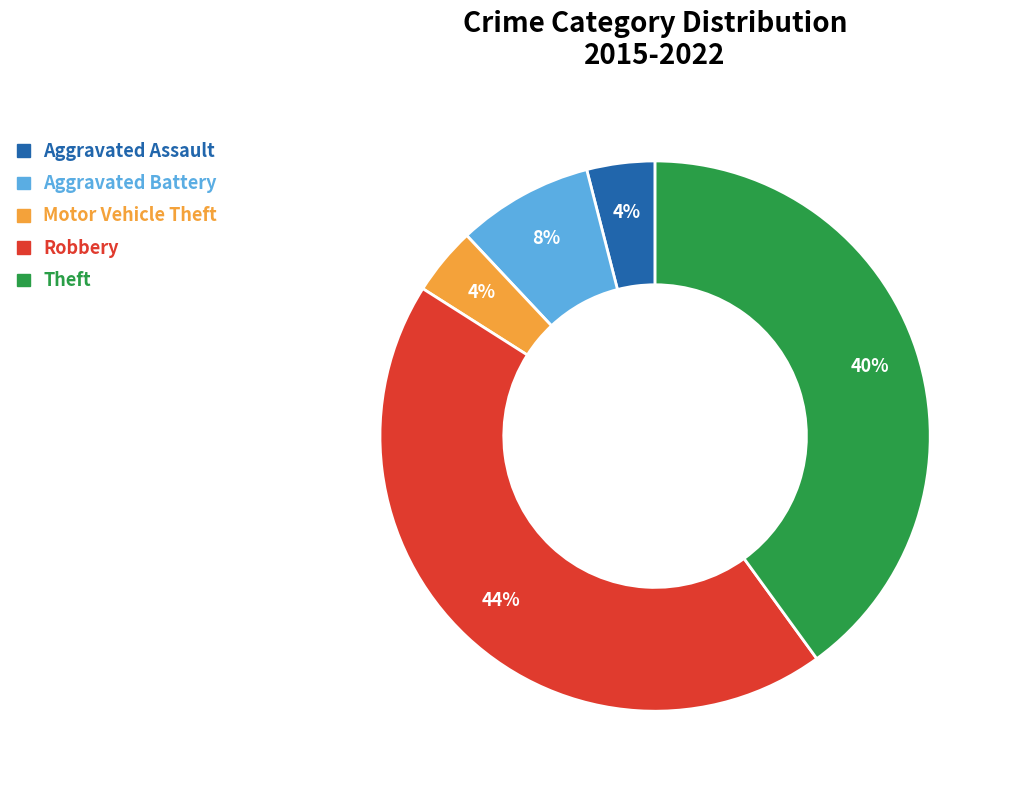

To the nearest percent, what is the difference between the largest and smallest slice percentages?

40%